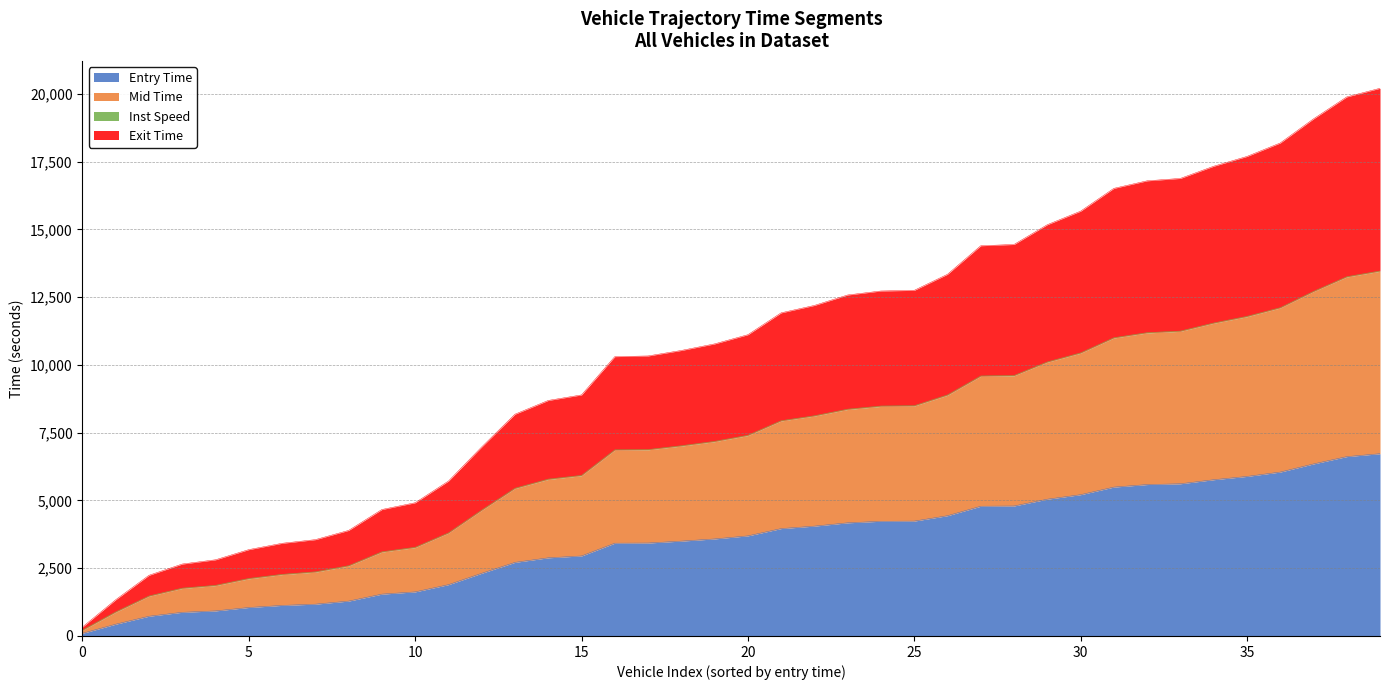

What is the minimum value for Mid Time?

203.5